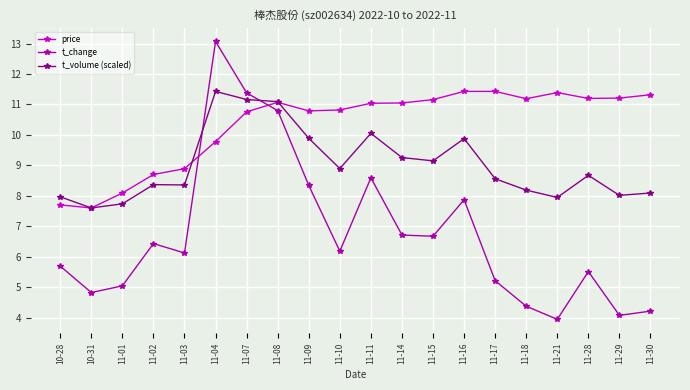

Does the chart display data point markers on the line(s)?

Yes